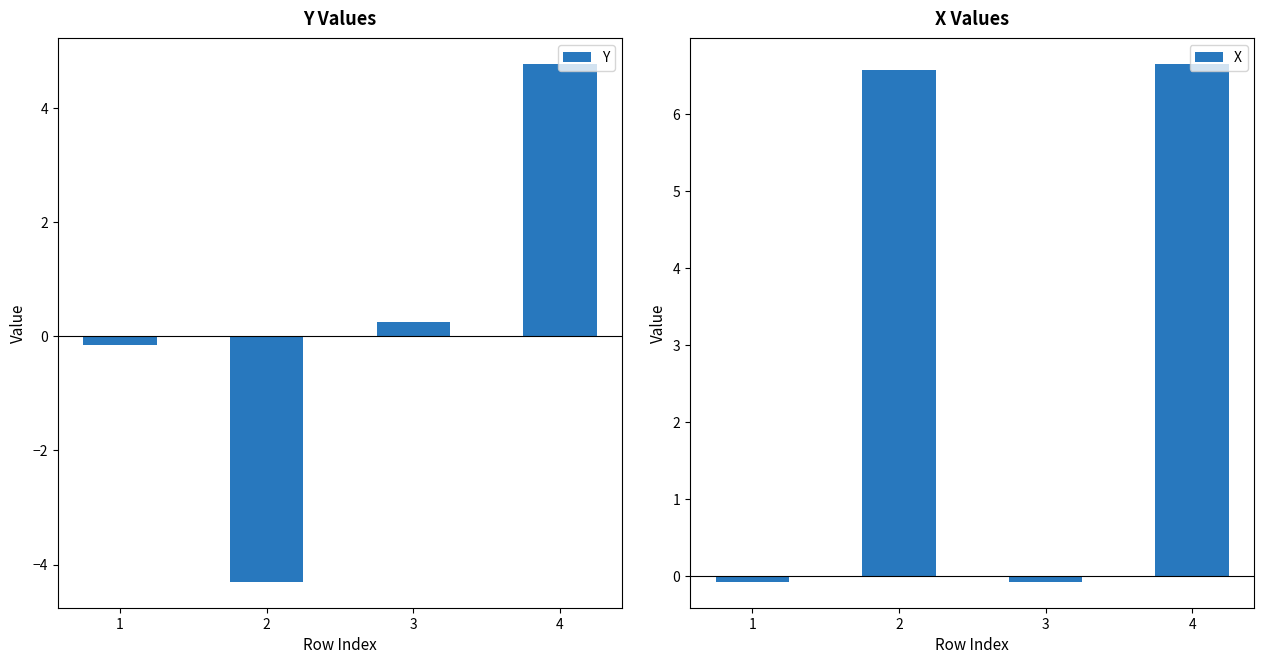

Rank the series by their average value, from highest to lowest.

X, Y